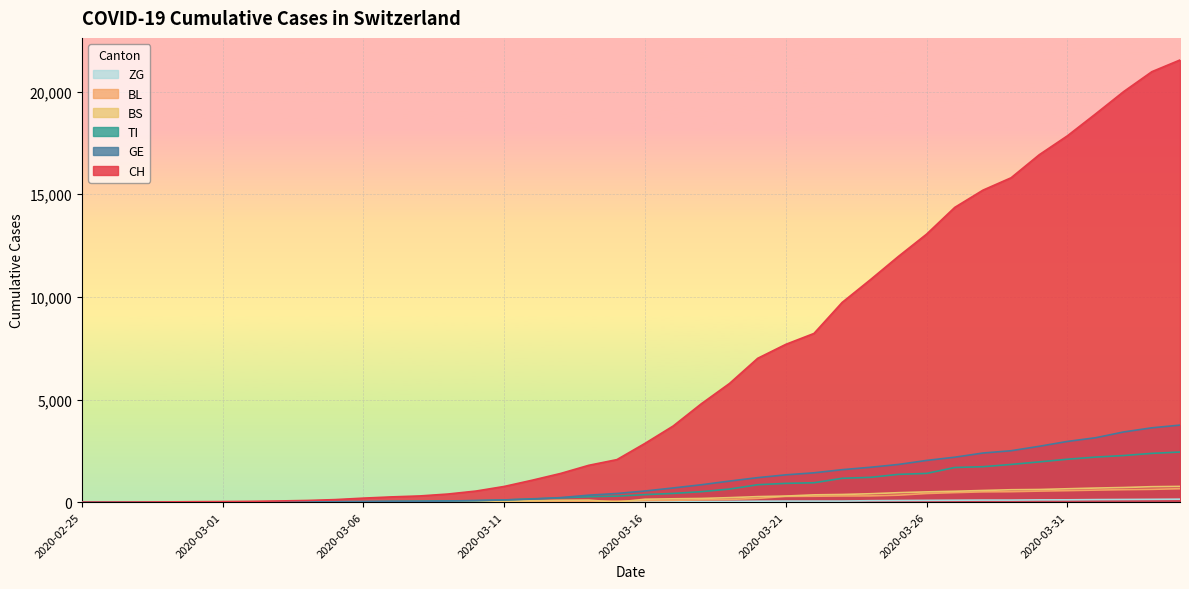

The value of ZG at 2020-03-24 is 72. True or false?

True